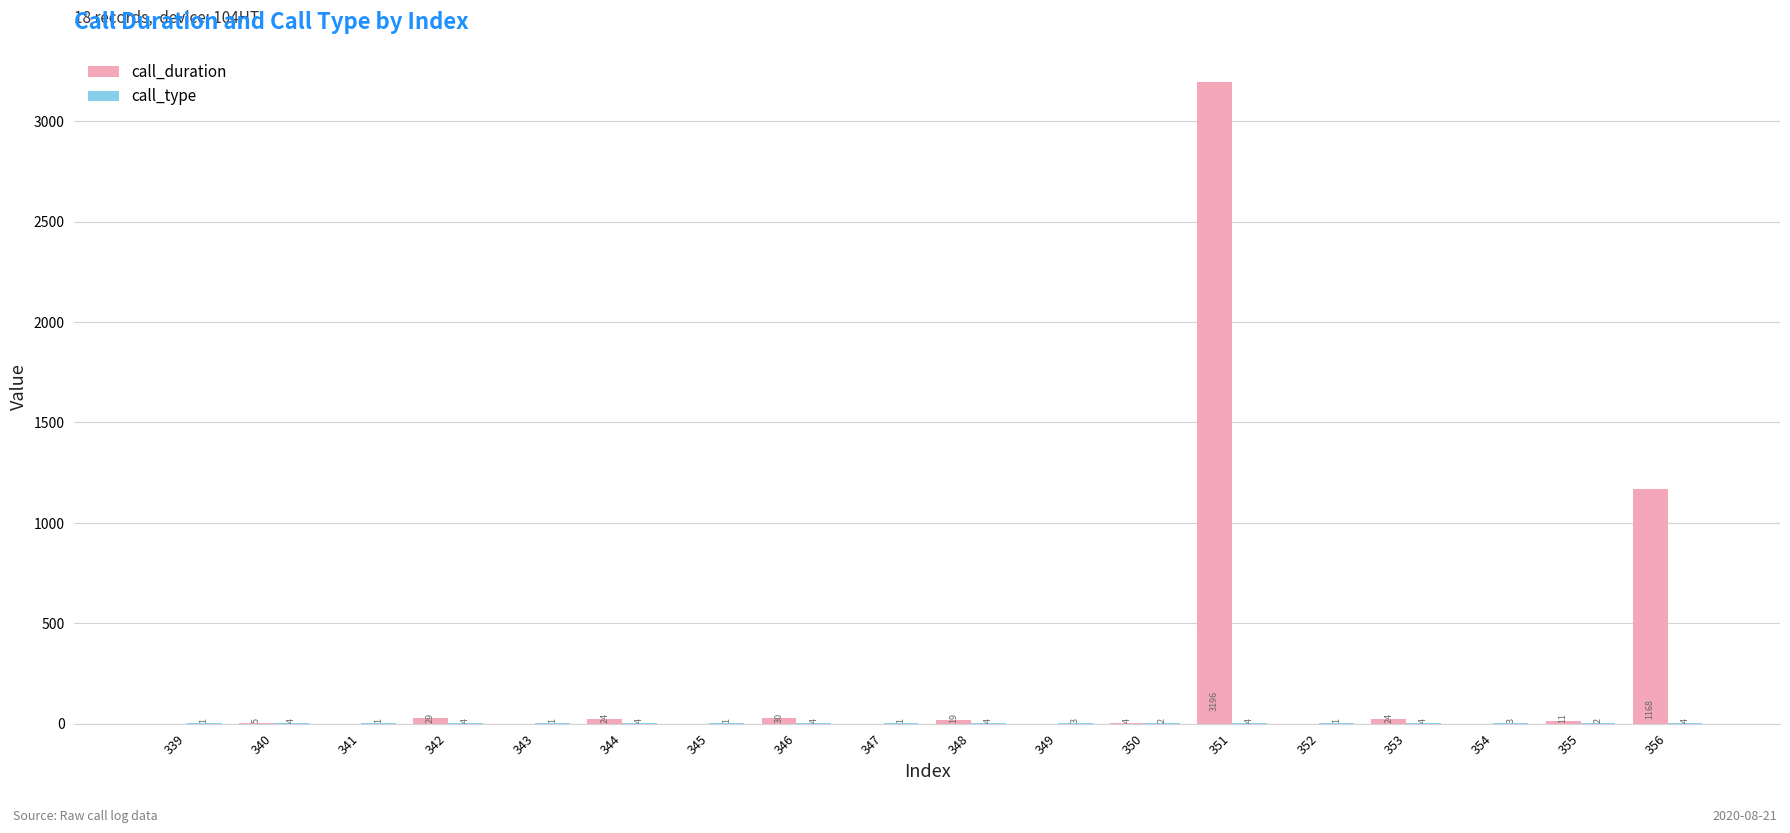

What is the total value across all series at 350?

6